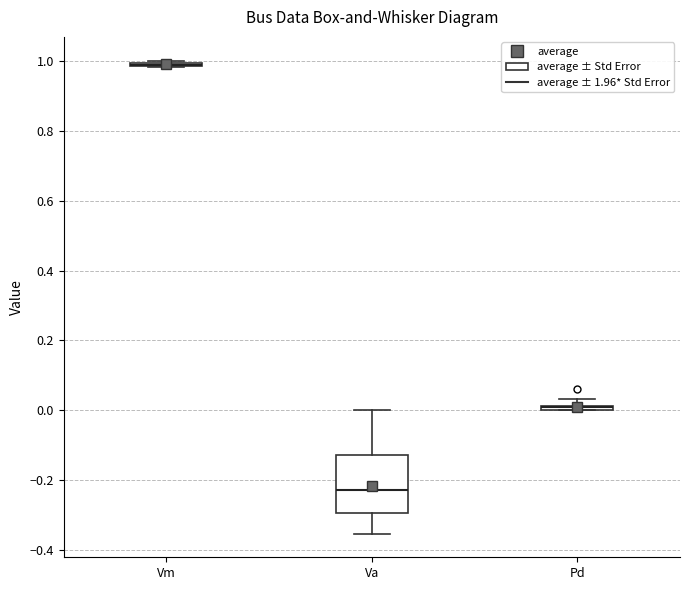

Where is the upper edge of the box for Va on the y-axis? The values are not printed on the chart, so give them approximately, as read against the axis.

-0.12